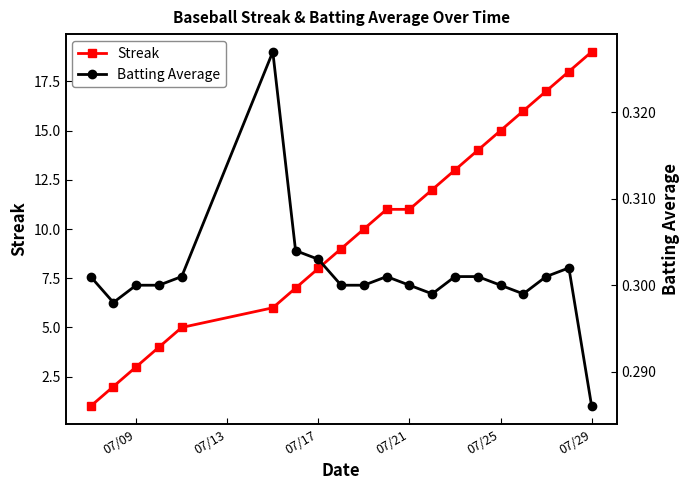

True or false: Streak has more than 1 points higher than both neighbors.

False